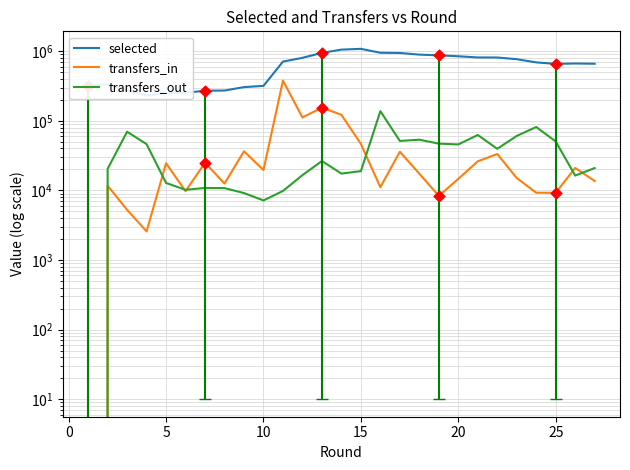

Is the value of transfers_out at 0 greater than the value of selected at 13?

No